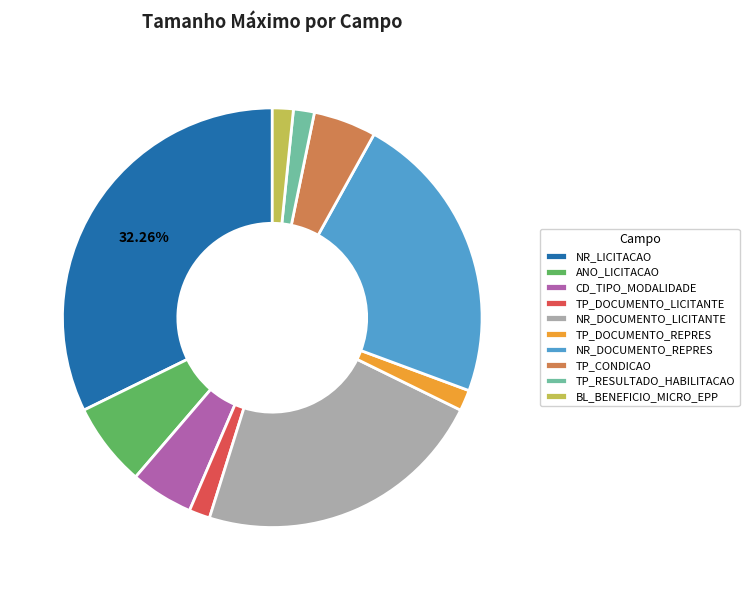

How many slices are in this pie chart?

10